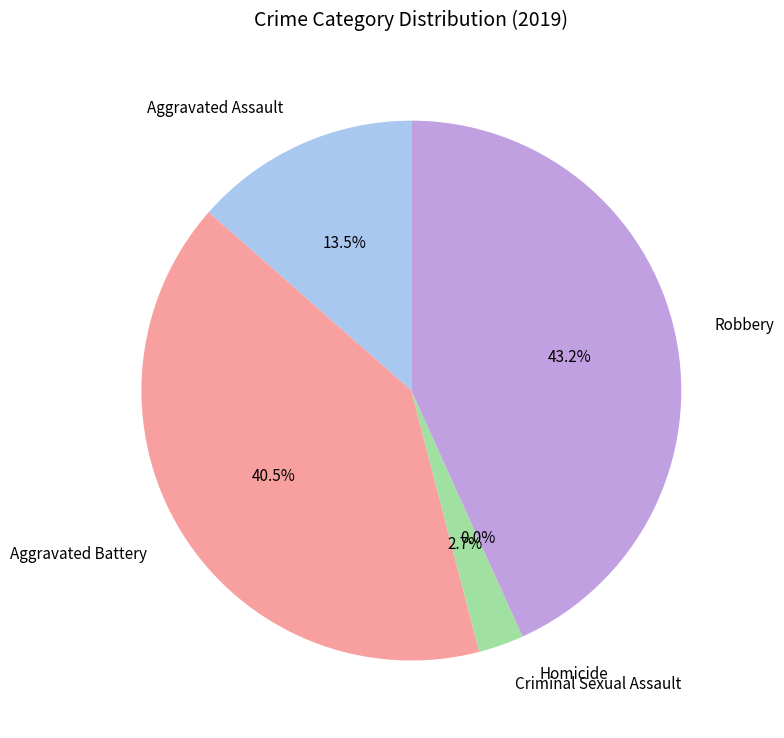

Count the number of slices in the pie.

5